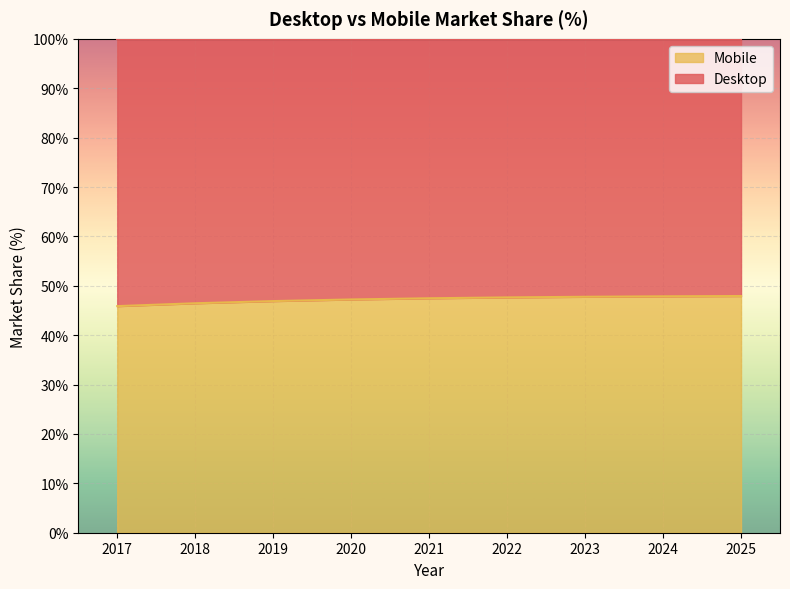

True or false: the data shows 25.7 at 2019.

False